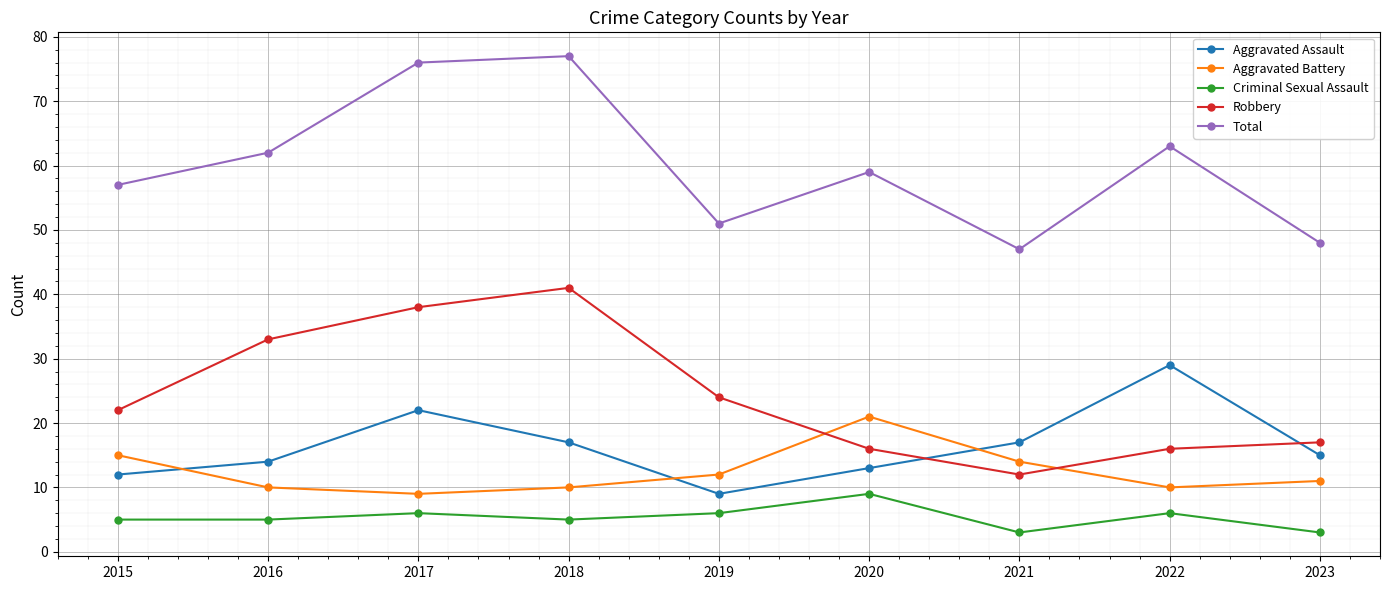

Where does the Total series first go above 59?

2016